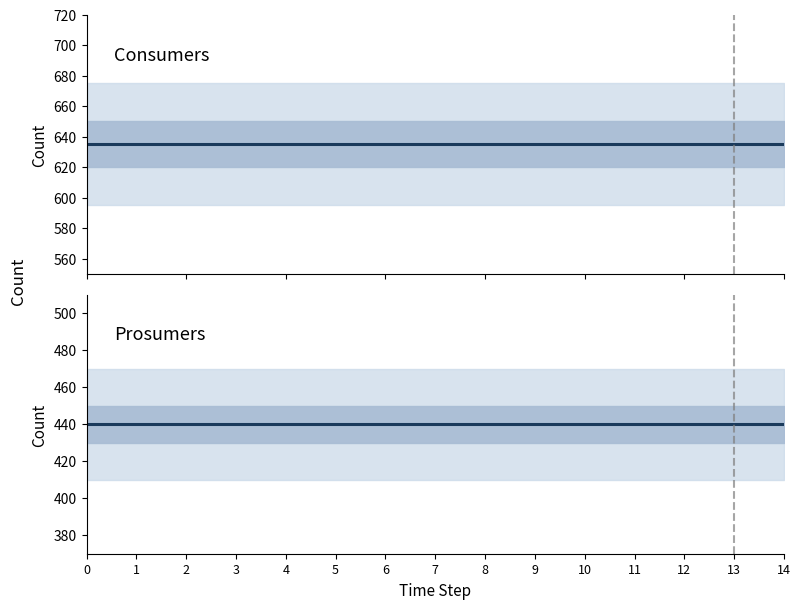

What is the total value across all series at 5?

1075